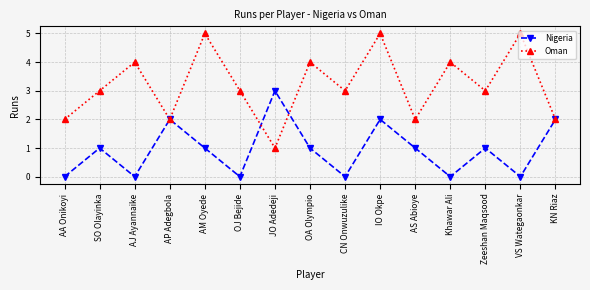

The value of Nigeria at AM Oyede is 2. True or false?

False